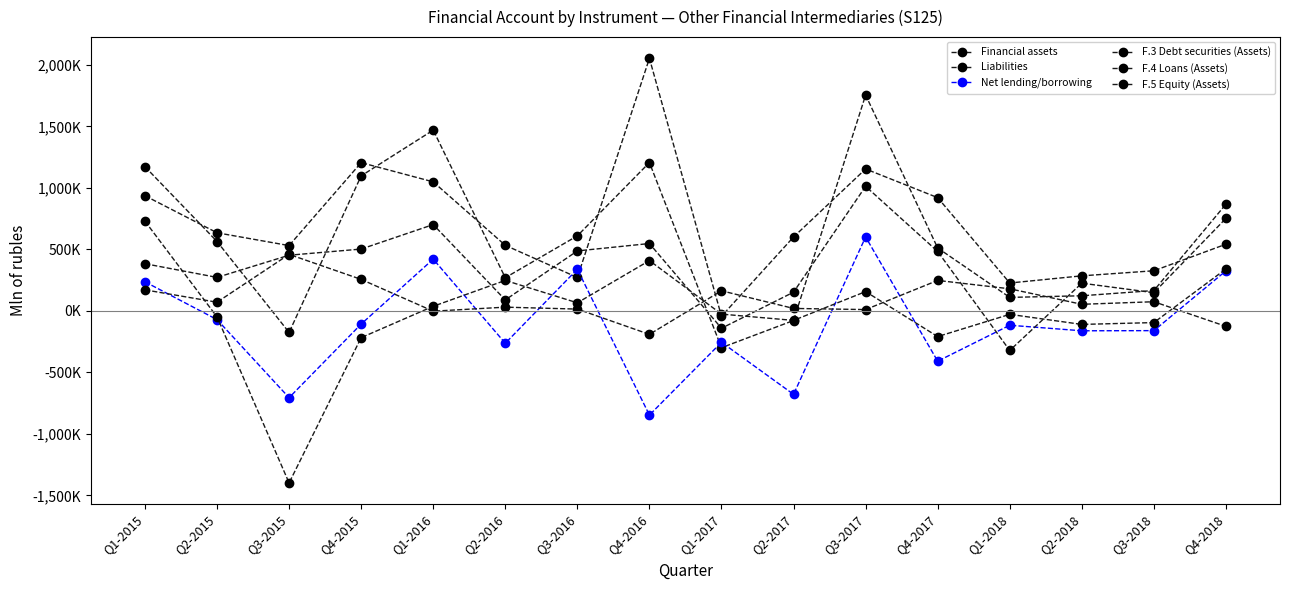

How many interior local valleys does the Financial assets series have?

4